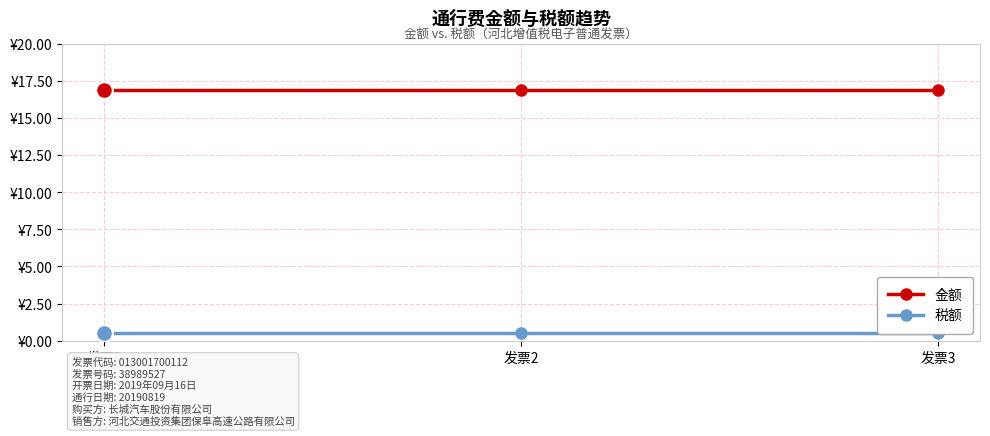

Is it true that 金额 equals 16.9 at 发票2?

True